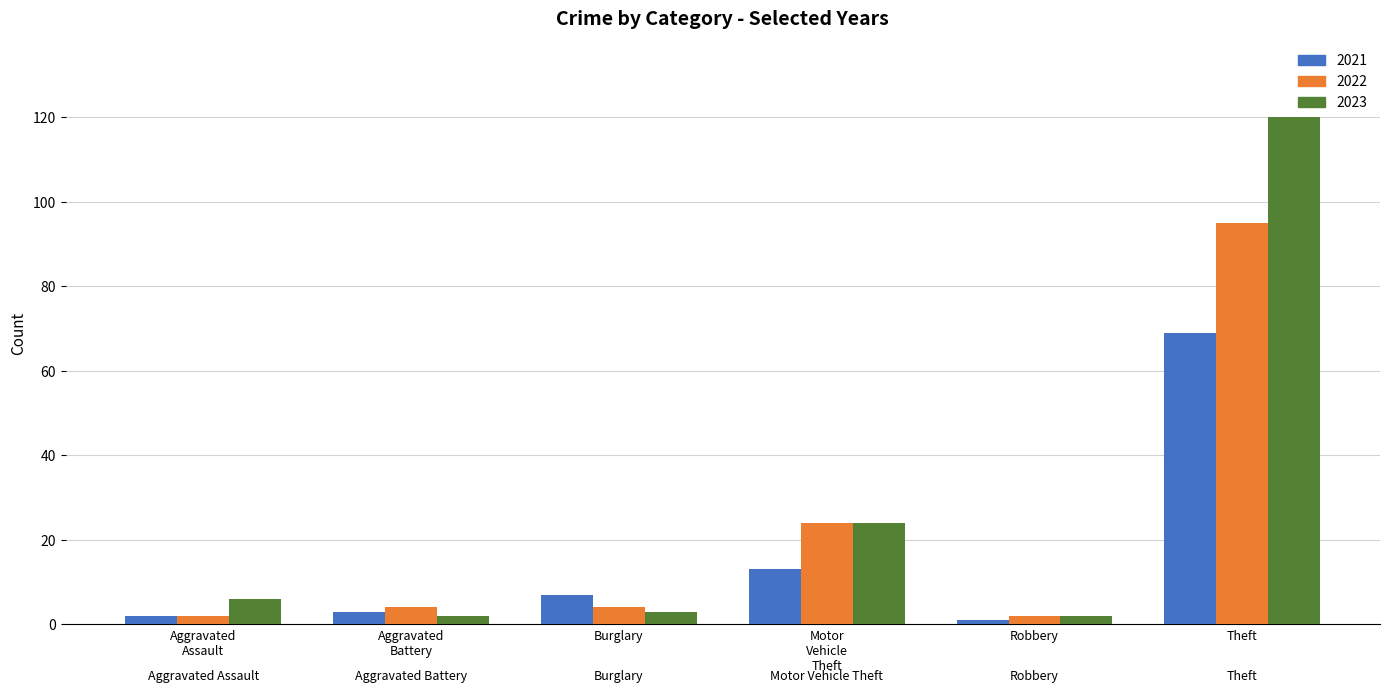

What is the label of the 1st bar from the right?

Theft